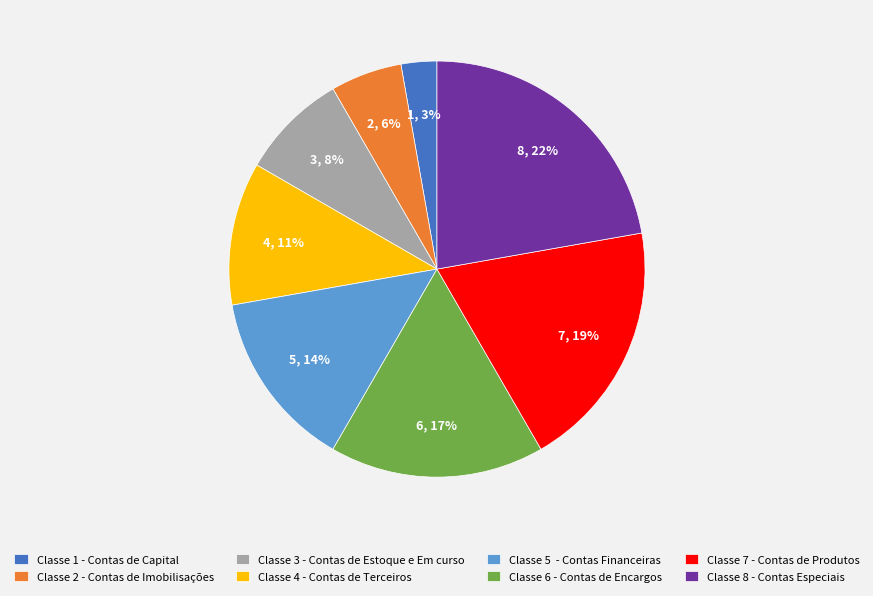

Which has a higher value, Classe 5 - Contas Financeiras or Classe 6 - Contas de Encargos?

Classe 6 - Contas de Encargos